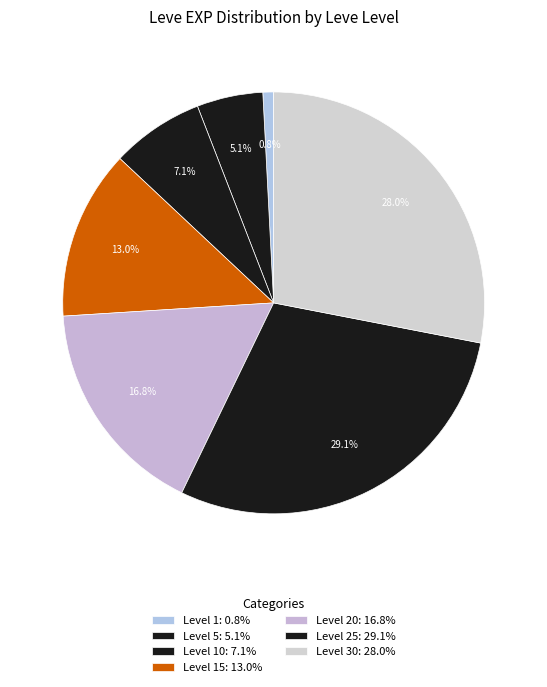

How many slices are in this pie chart?

7